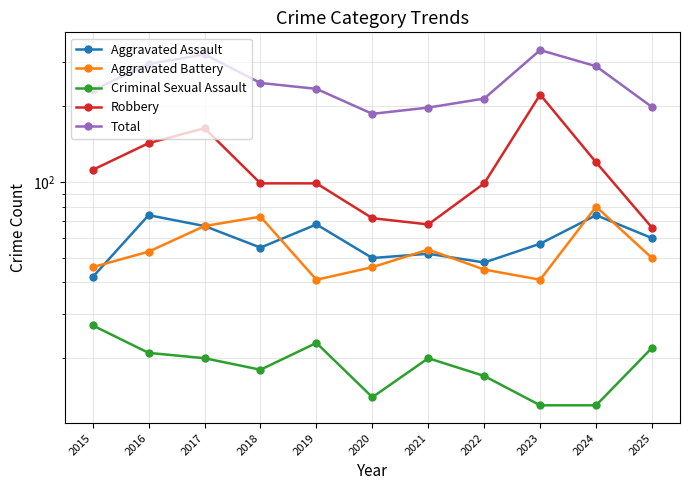

How many lines are shown in the chart?

5